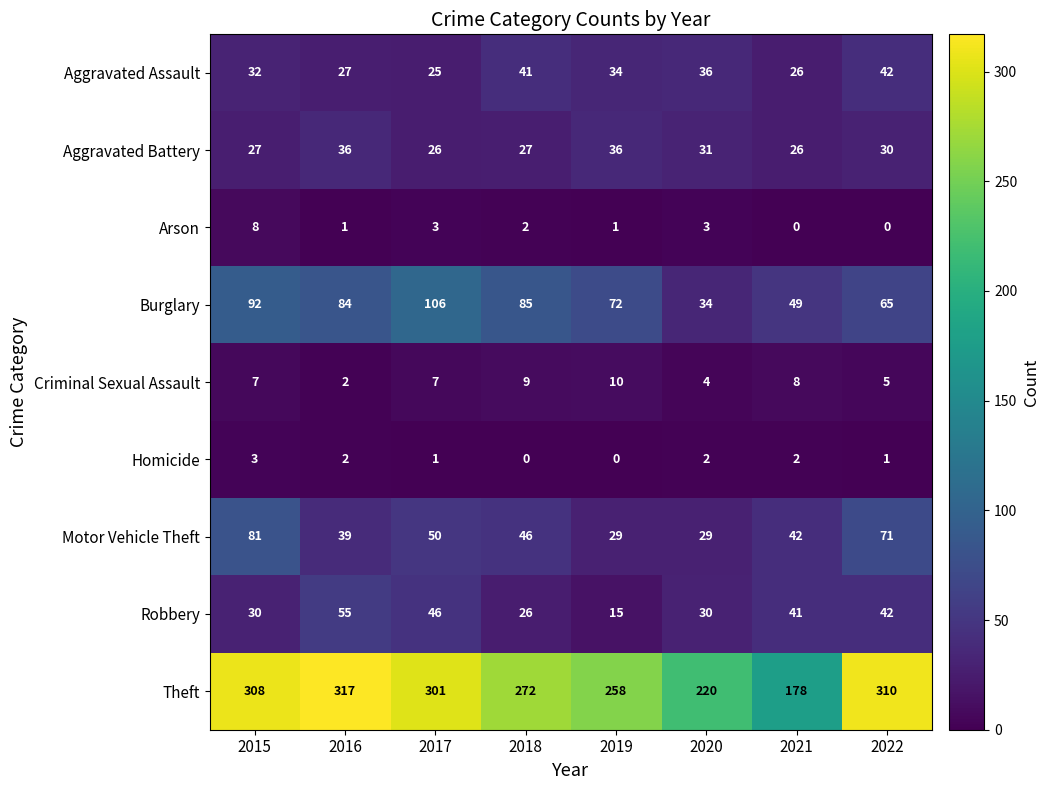

True or false: Theft has a value of 121 at 2017.

False